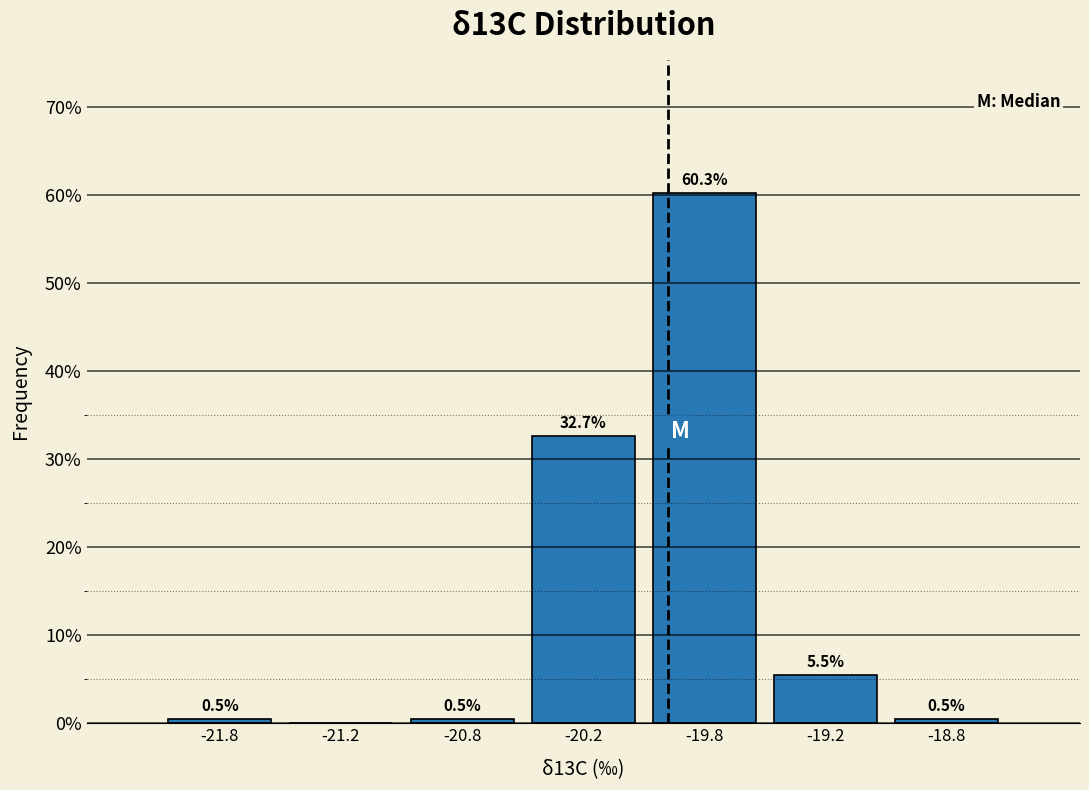

Reading right to left, what are all the values shown in this chart?

-18.8=0.5	-19.2=5.5	-19.8=60.3	-20.2=32.7	-20.8=0.5	-21.2=0.0	-21.8=0.5